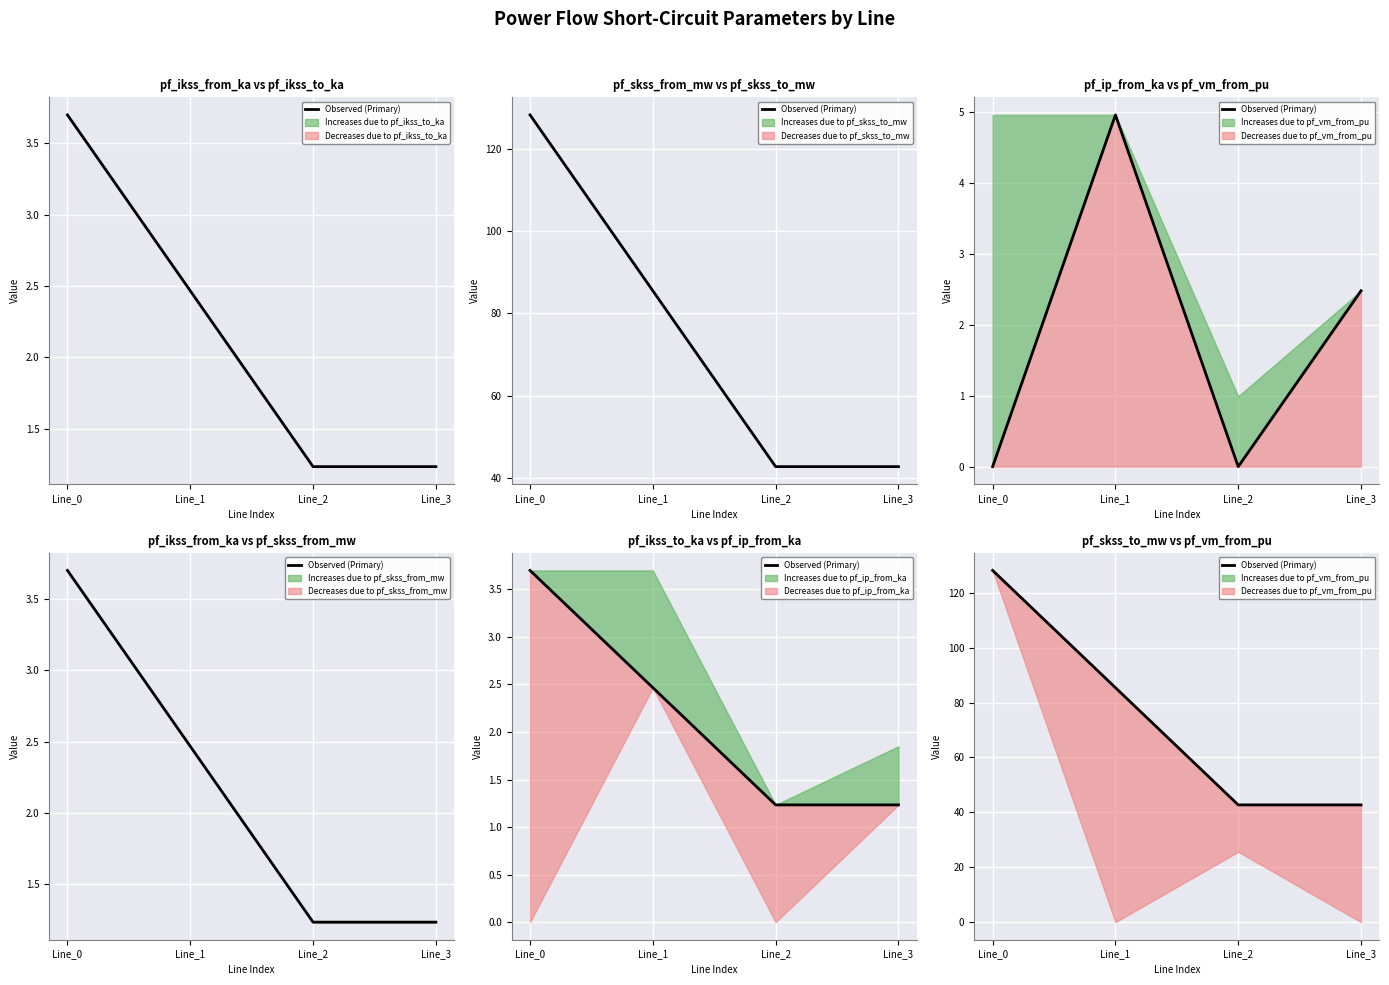

What is the value of the 4th point from the left?

42.7